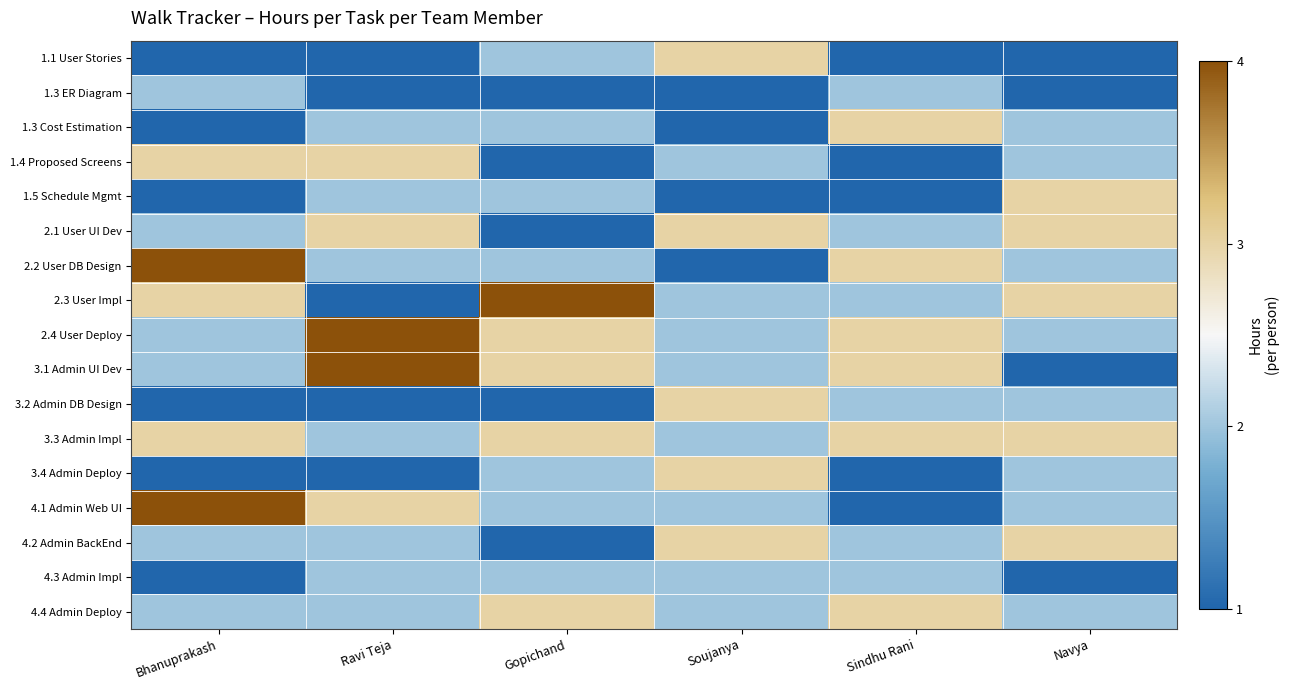

Between Gopichand and Sindhu Rani, which series saw the biggest shift?

2.3 User Impl